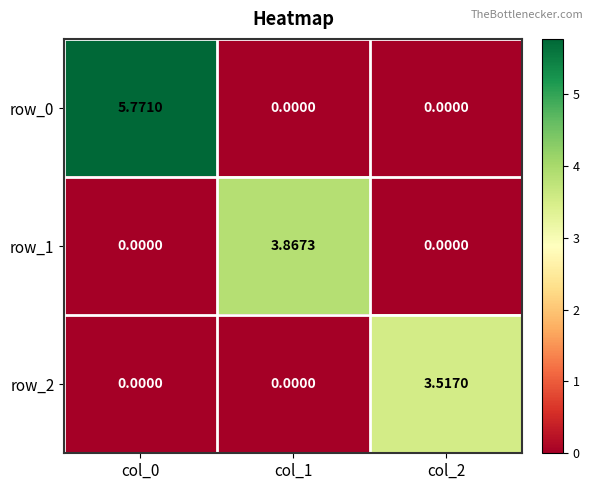

True or false: row_0 has a value of 0.0 at col_1.

True